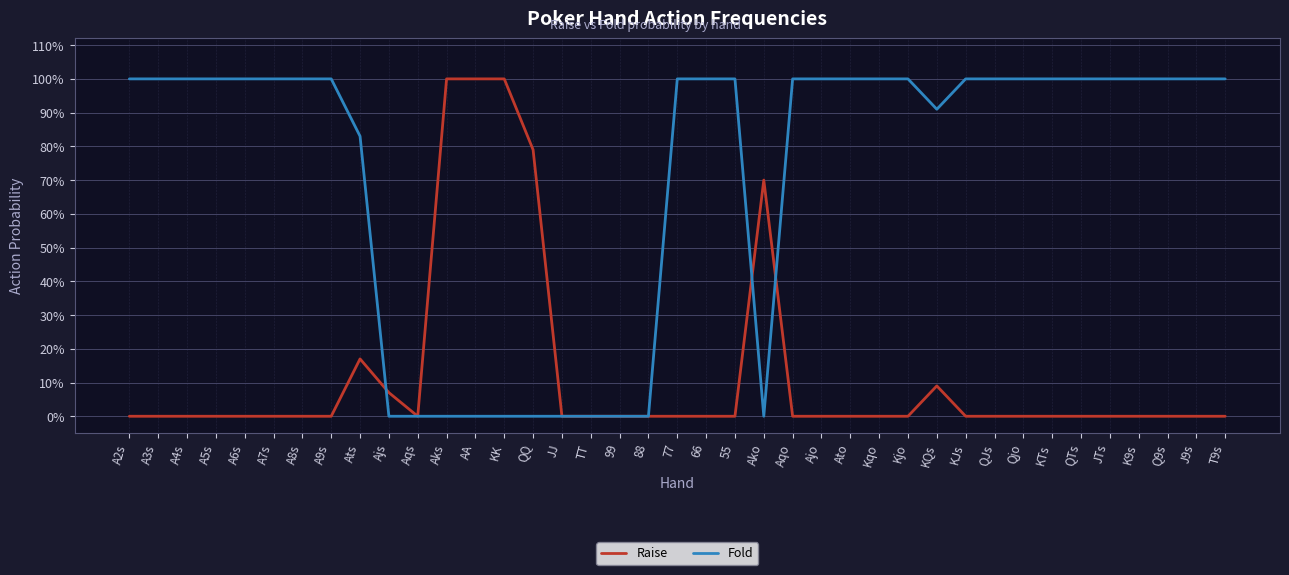

What are all the series names shown in the legend?

Raise, Fold